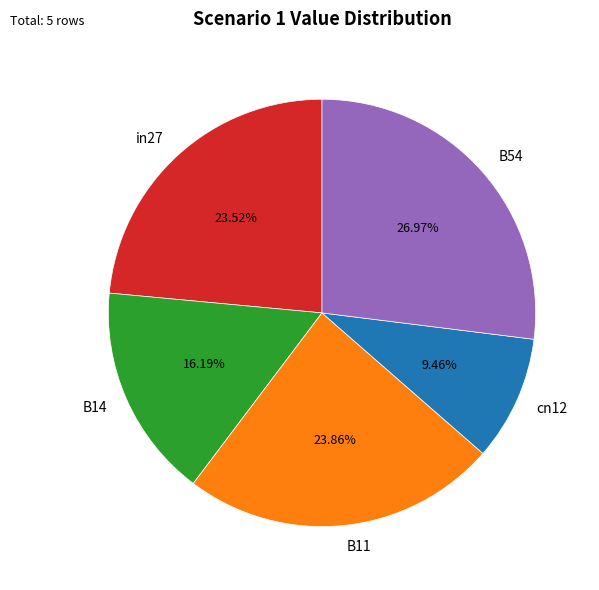

To the nearest percent, what is the combined percentage of cn12 and in27?

33%